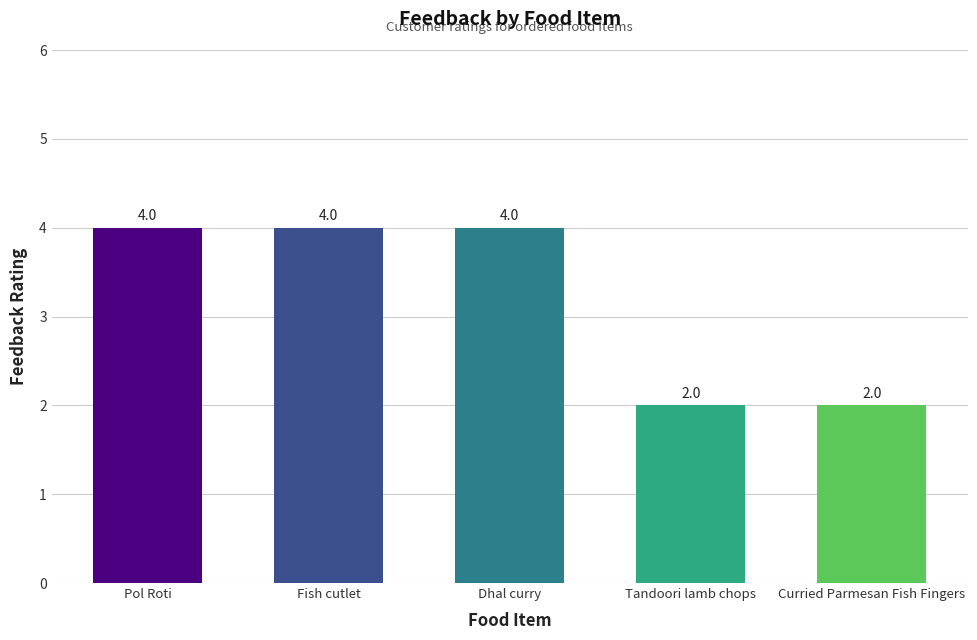

The value at Dhal curry is 4. True or false?

True